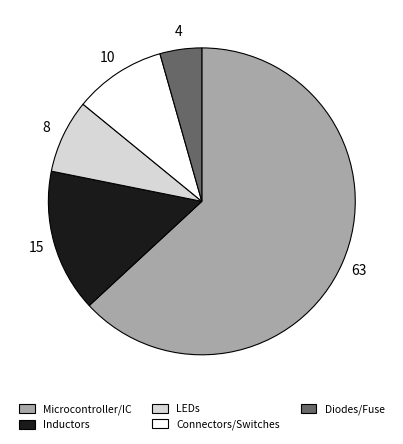

Is there any slice that represents more than half of the pie?

Yes